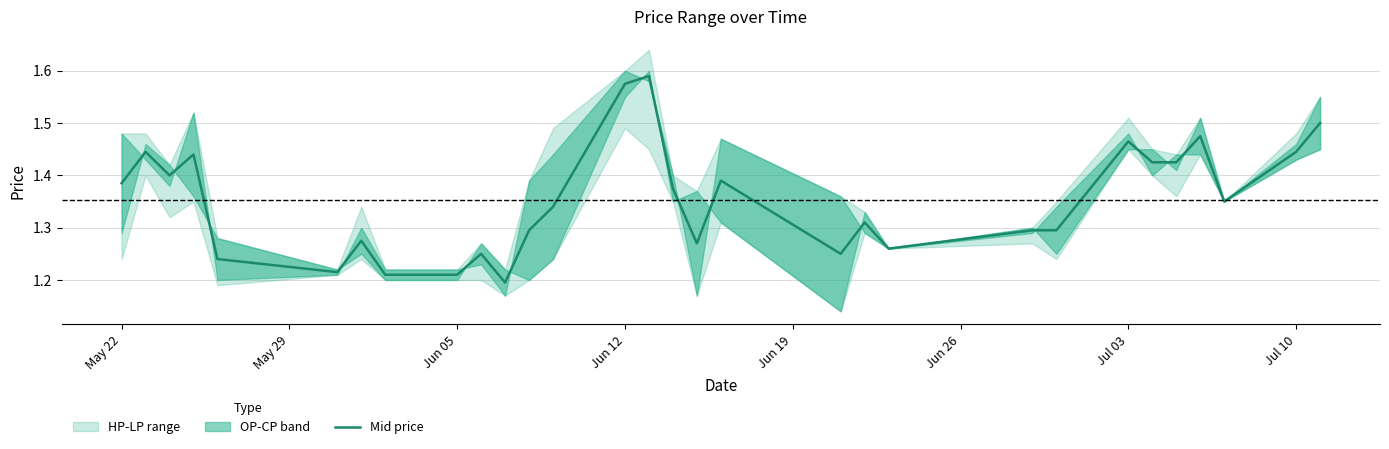

How many lines are shown in the chart?

1